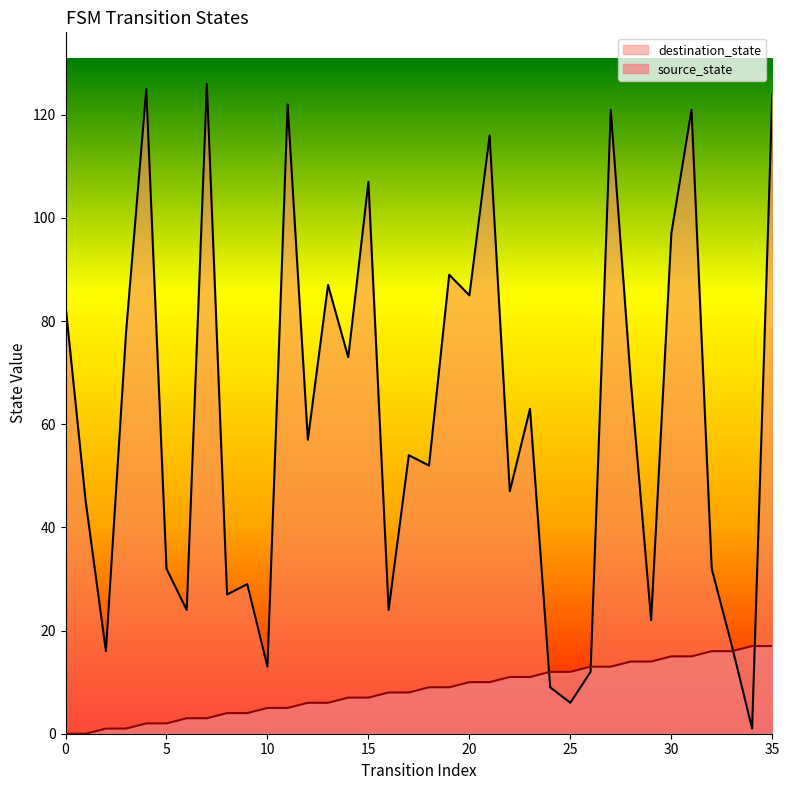

Is it true that source_state equals 7 at 26?

False